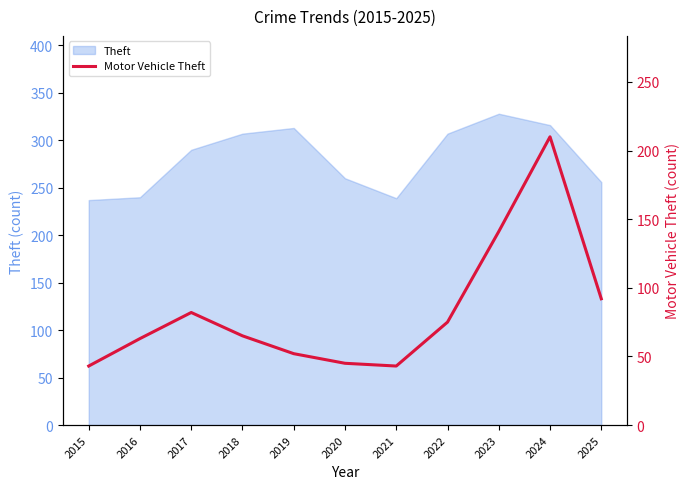

Reading left to right, what are all the values shown in this chart?

43	63	82	65	52	45	43	75	141	210	92